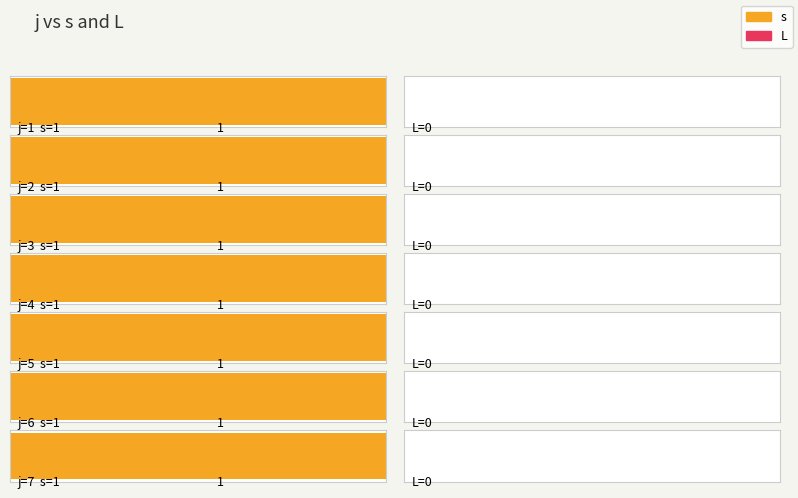

What are all the series names shown in the legend?

s, L